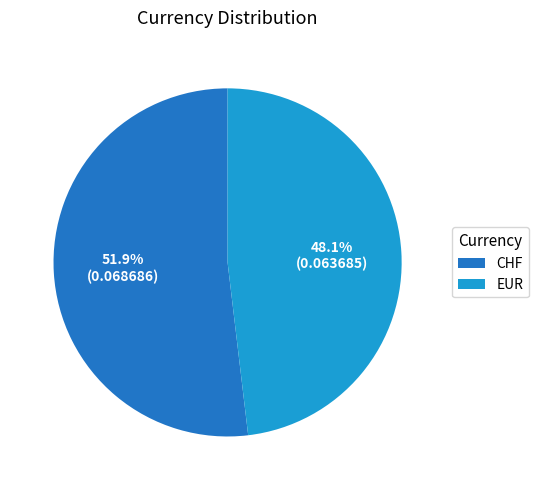

What percentage is NOT represented by CHF?

48.1%